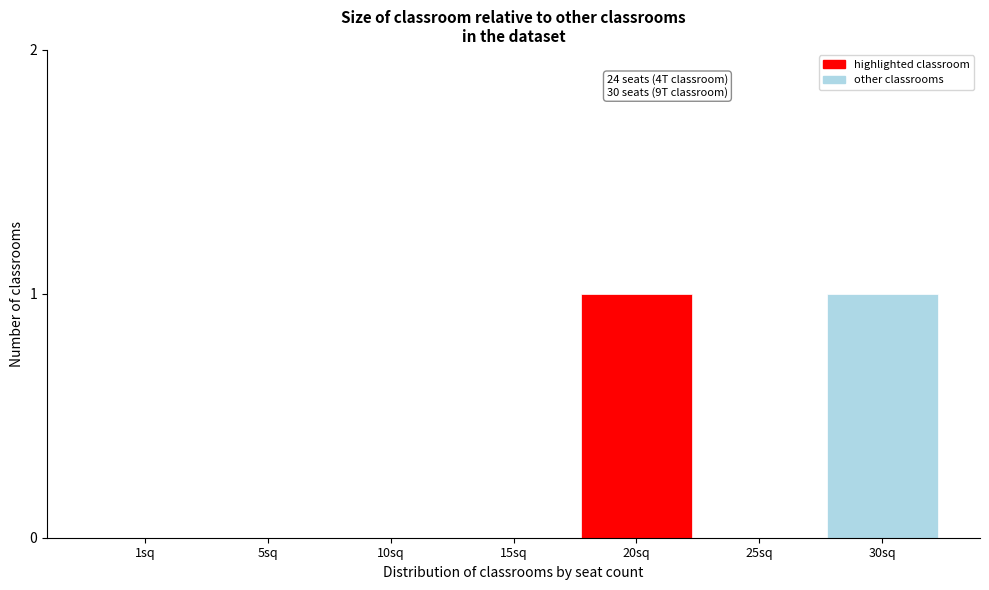

Reading right to left, extract all data points from this chart.

30sq=1	25sq=0	20sq=1	15sq=0	10sq=0	5sq=0	1sq=0